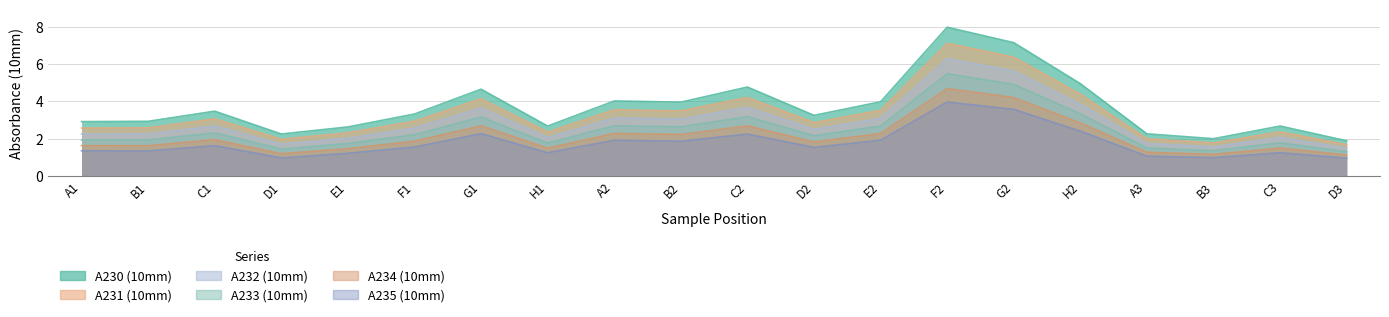

Reading left to right, what are all the values shown in this chart?

A230 (10mm): A1=2.9	B1=2.9	C1=3.5	D1=2.2	E1=2.6	F1=3.3	G1=4.6	H1=2.7	A2=4.0	B2=4.0	C2=4.8	D2=3.2	E2=4.0	F2=8.0	G2=7.1	H2=4.9	A3=2.3	B3=2.0	C3=2.7	D3=1.9
A231 (10mm): A1=2.6	B1=2.6	C1=3.1	D1=2.0	E1=2.3	F1=2.9	G1=4.1	H1=2.3	A2=3.5	B2=3.5	C2=4.2	D2=2.9	E2=3.5	F2=7.1	G2=6.4	H2=4.4	A3=2.0	B3=1.8	C3=2.4	D3=1.7
A232 (10mm): A1=2.2	B1=2.2	C1=2.7	D1=1.7	E1=2.0	F1=2.6	G1=3.6	H1=2.0	A2=3.1	B2=3.0	C2=3.7	D2=2.5	E2=3.1	F2=6.3	G2=5.6	H2=3.8	A3=1.7	B3=1.6	C3=2.1	D3=1.5
A233 (10mm): A1=1.9	B1=1.9	C1=2.3	D1=1.4	E1=1.7	F1=2.2	G1=3.2	H1=1.8	A2=2.7	B2=2.6	C2=3.2	D2=2.2	E2=2.7	F2=5.5	G2=4.9	H2=3.3	A3=1.5	B3=1.4	C3=1.8	D3=1.3
A234 (10mm): A1=1.6	B1=1.6	C1=1.9	D1=1.2	E1=1.5	F1=1.9	G1=2.7	H1=1.5	A2=2.3	B2=2.2	C2=2.7	D2=1.8	E2=2.3	F2=4.7	G2=4.2	H2=2.8	A3=1.3	B3=1.2	C3=1.5	D3=1.1
A235 (10mm): A1=1.3	B1=1.3	C1=1.6	D1=1.0	E1=1.2	F1=1.5	G1=2.3	H1=1.2	A2=1.9	B2=1.9	C2=2.2	D2=1.5	E2=1.9	F2=4.0	G2=3.6	H2=2.4	A3=1.1	B3=1.0	C3=1.2	D3=1.0